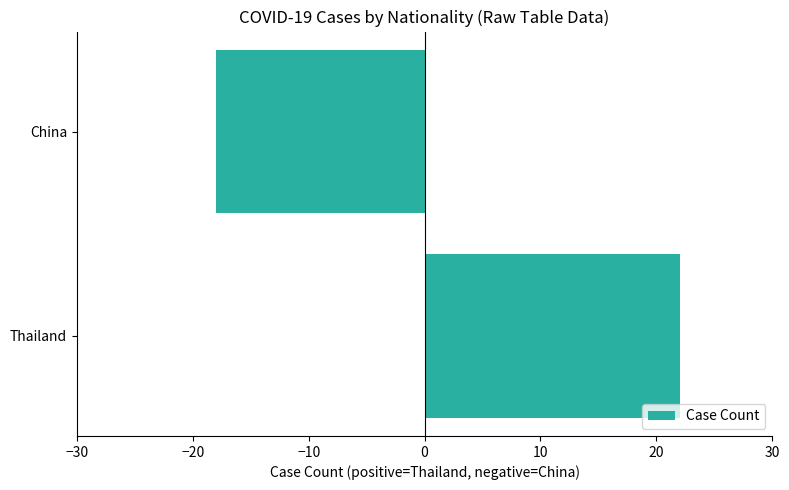

Reading top to bottom, transcribe all the data shown in this chart.

China=-18	Thailand=22